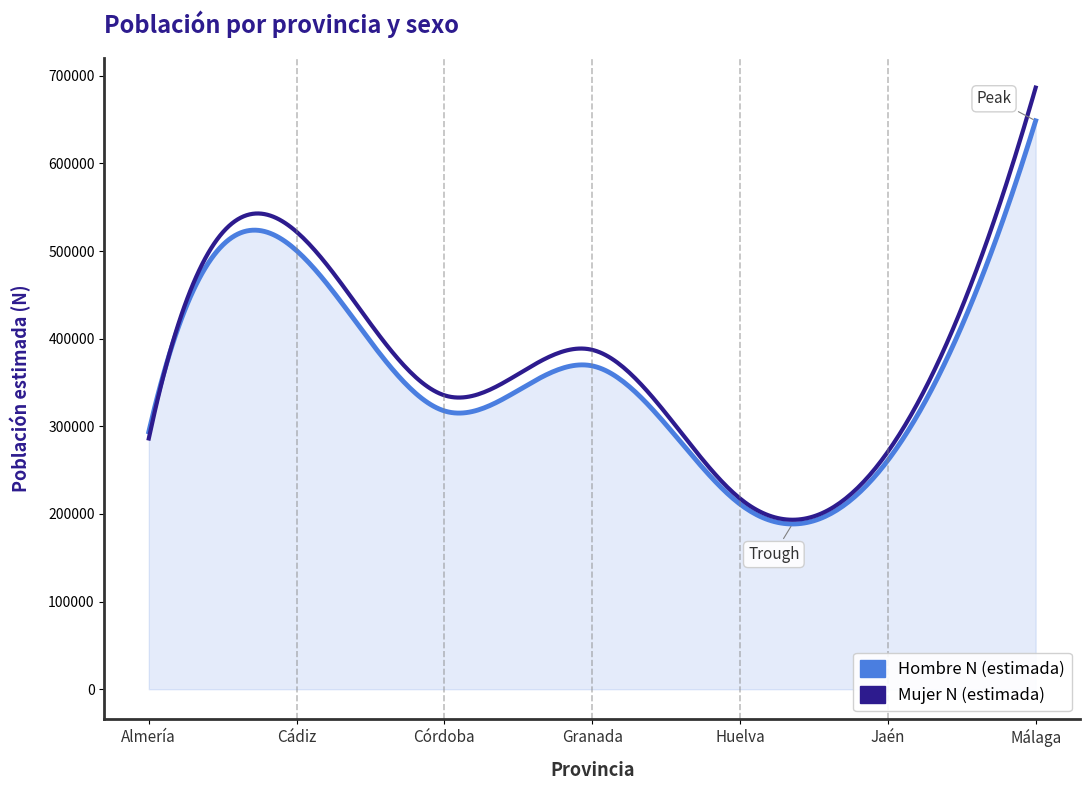

Rank the series by their average value, from highest to lowest.

Mujer N (estimada), Hombre N (estimada)